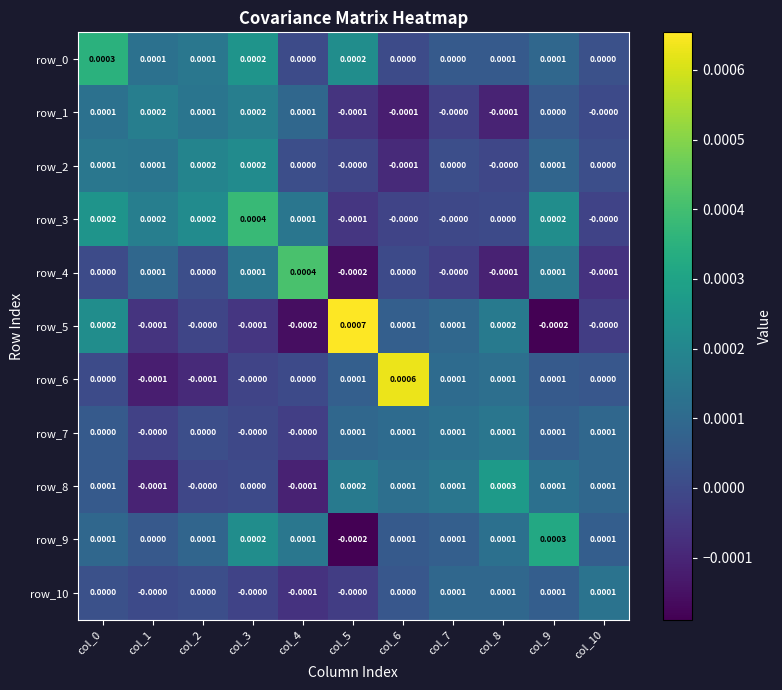

Which series changed the most between col_1 and col_9?

row_9